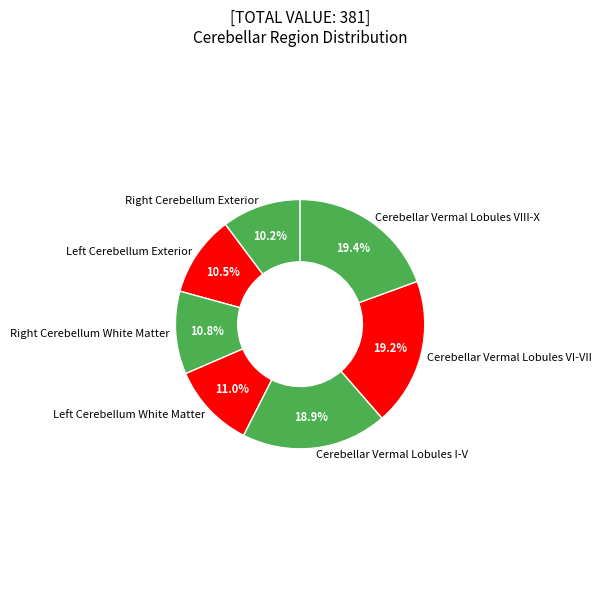

To the nearest percent, what portion does Cerebellar Vermal Lobules I-V represent?

19%